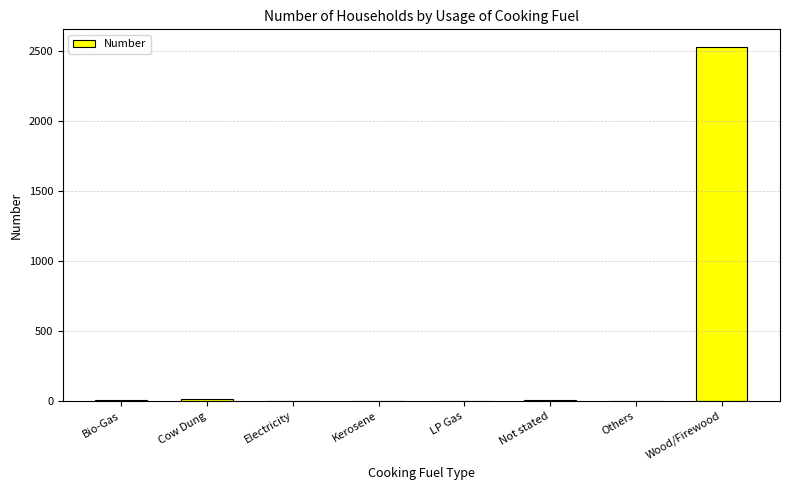

What is the greatest value displayed?

2531